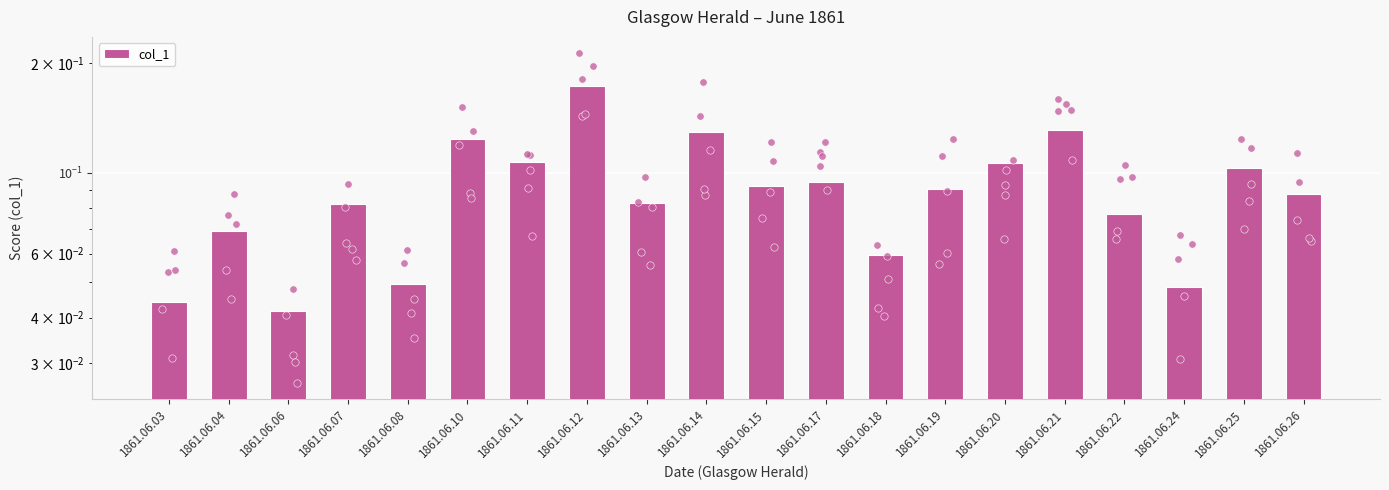

Between 1861.06.22 and 1861.06.10, which is larger?

1861.06.10